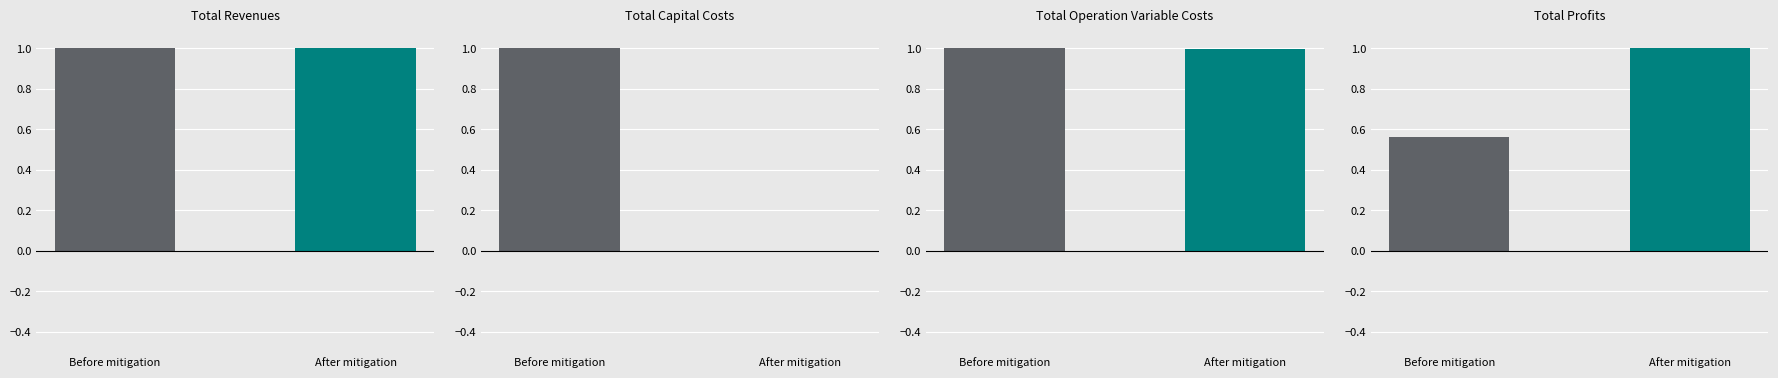

What is the difference between the Total Profits values at Before mitigation and After mitigation?

0.4